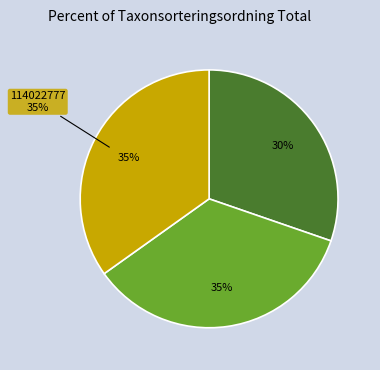

Rank the categories by value from lowest to highest.

114022632, 114023747, 114022777